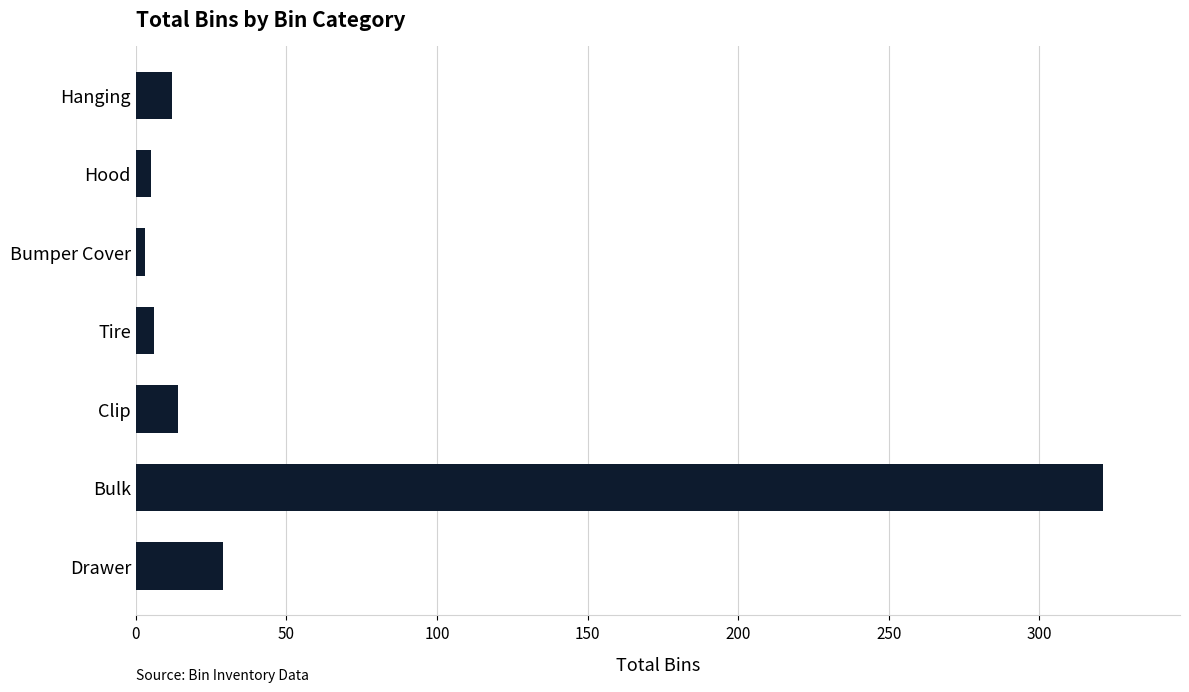

How many bars are there in total?

7